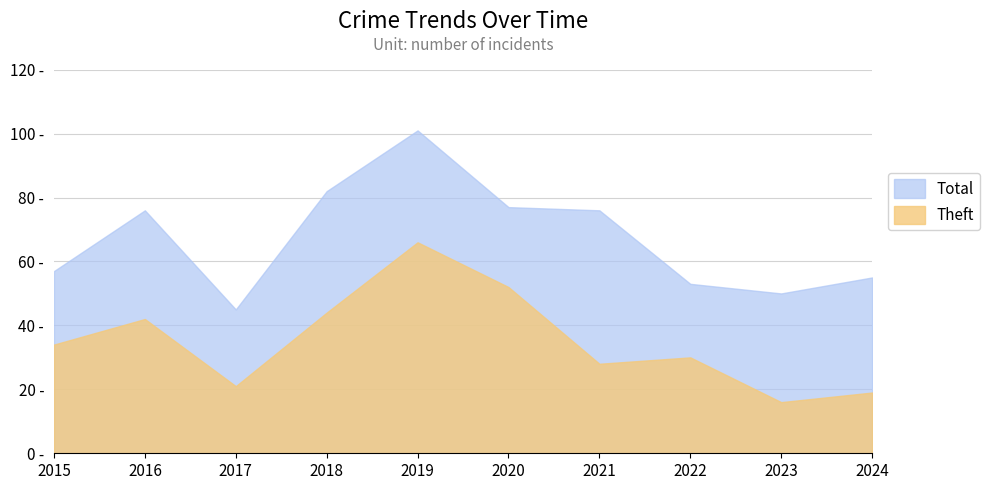

What is the difference between the Total values at 2017 and 2024?

10